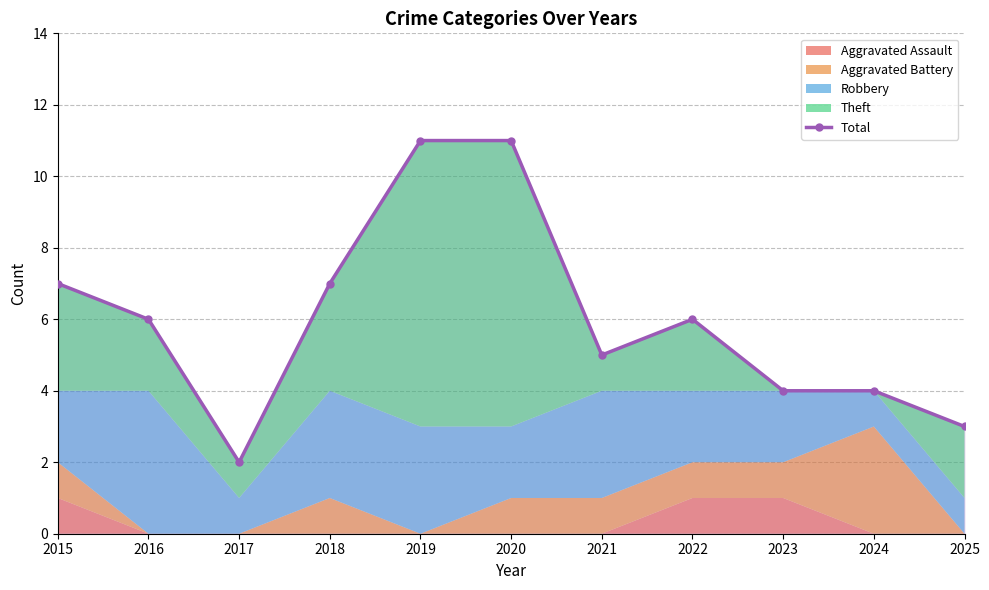

What value does the data have at 2023?

4